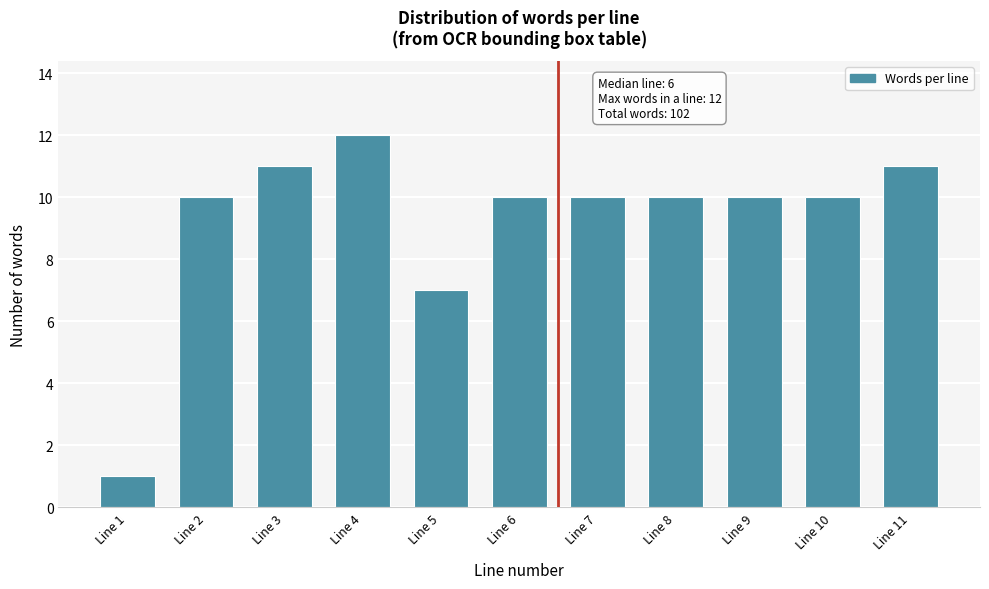

Reading right to left, extract all data points from this chart.

Line 11=11	Line 10=10	Line 9=10	Line 8=10	Line 7=10	Line 6=10	Line 5=7	Line 4=12	Line 3=11	Line 2=10	Line 1=1